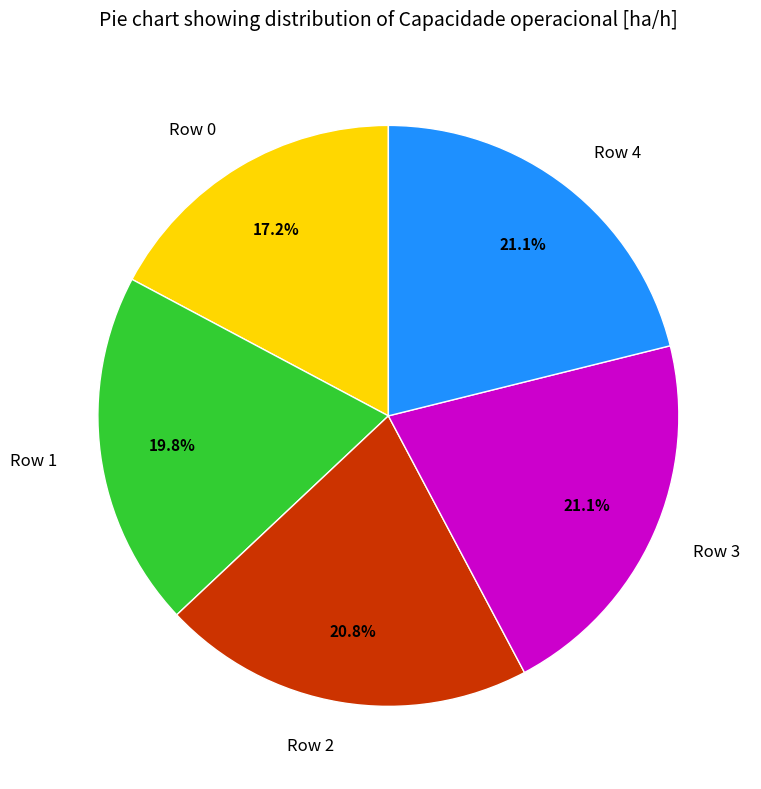

Is Row 2 the majority of the pie?

No